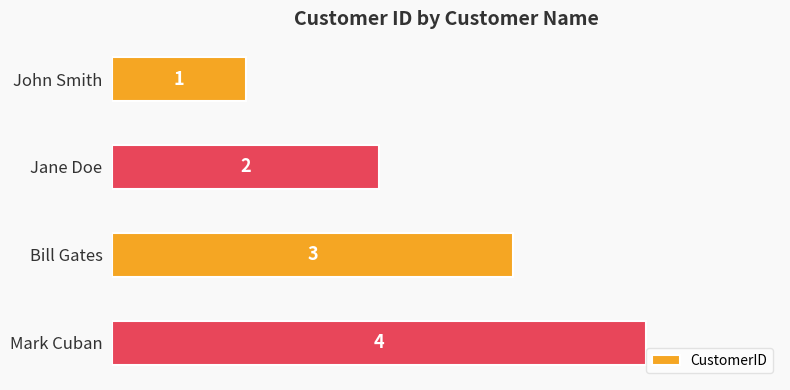

How many distinct data groups are displayed?

1